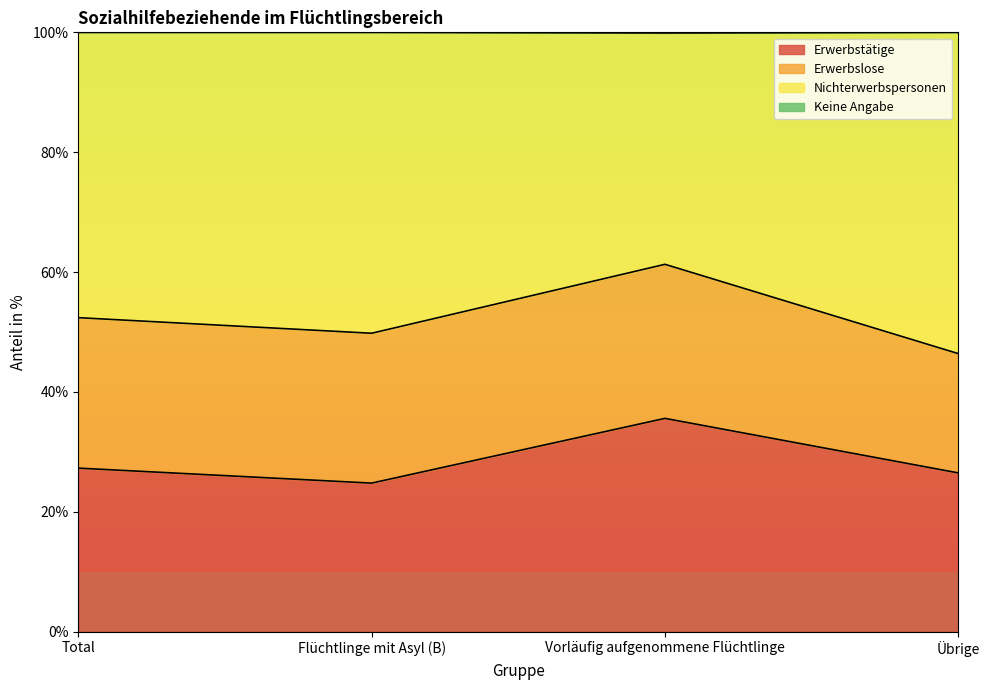

Rank the categories by Erwerbstätige value from lowest to highest.

Flüchtlinge mit Asyl (B), Übrige, Total, Vorläufig aufgenommene Flüchtlinge